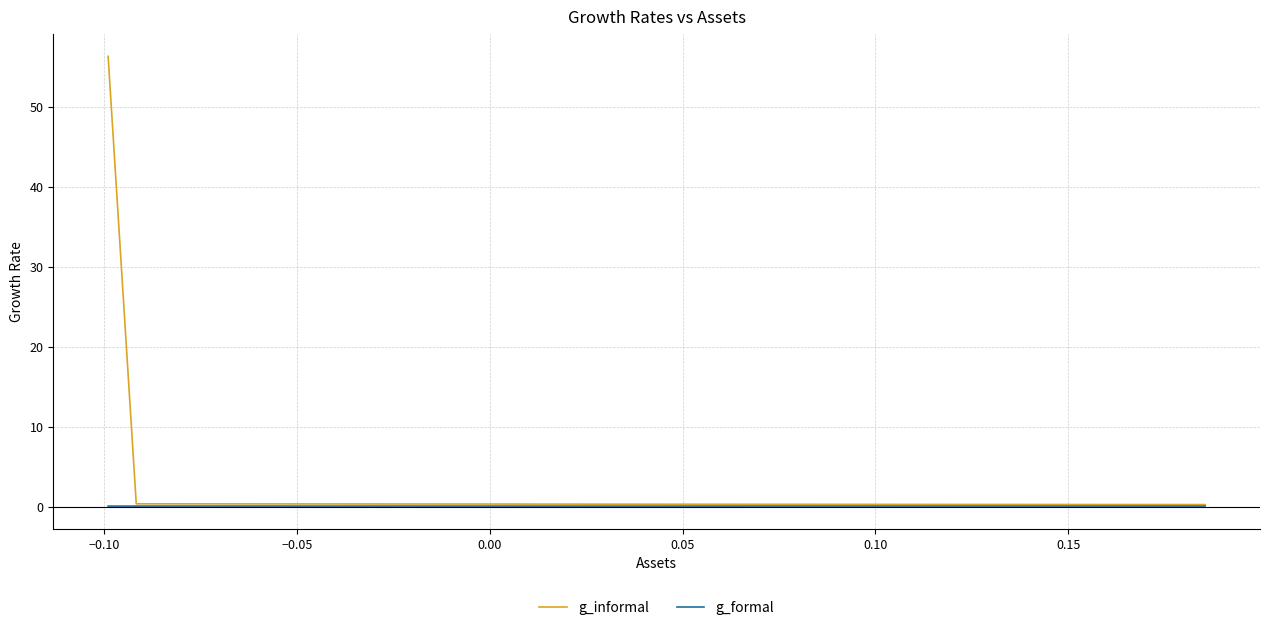

What is the maximum value for g_informal?

56.4